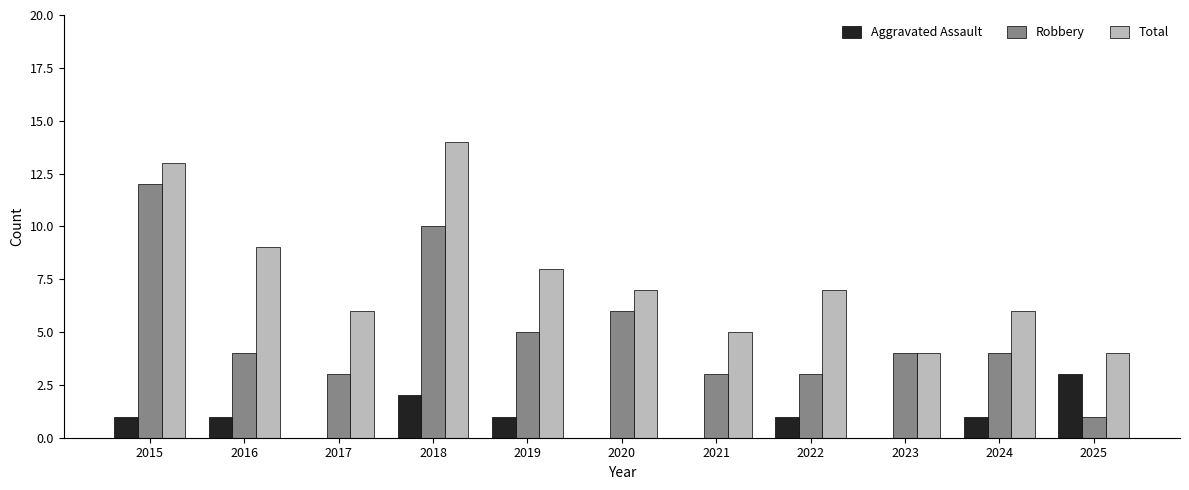

Is it true that Aggravated Assault equals 2 at 2015?

False